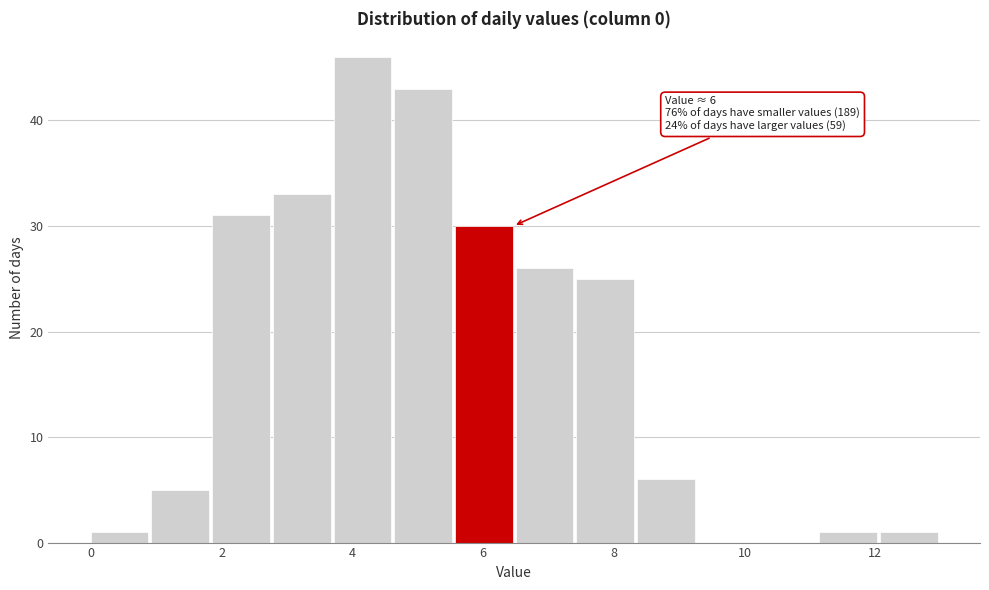

Over which range of the x-axis is the bar tallest?

3.8 to 4.6